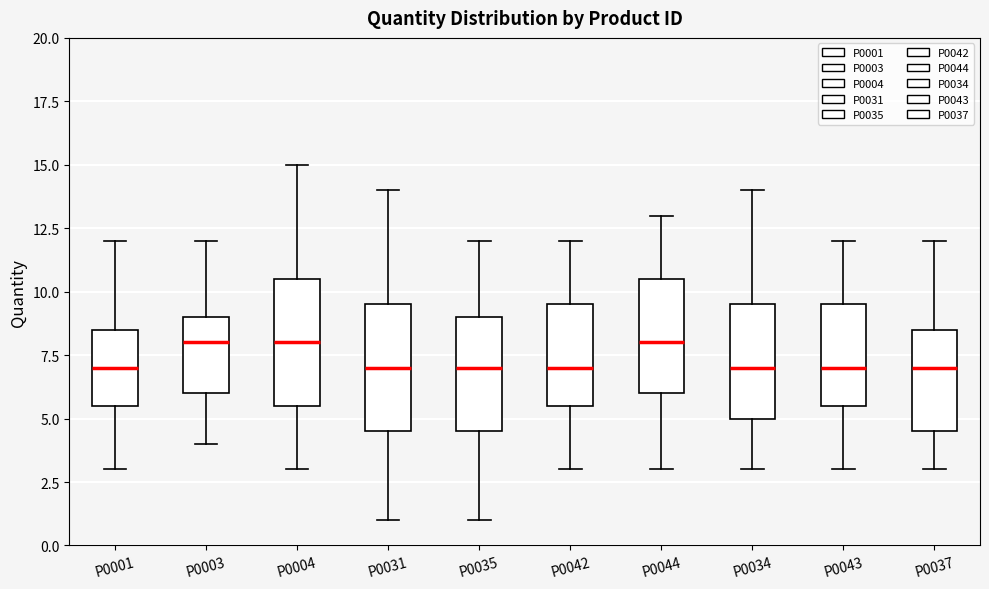

Reading left to right, transcribe this box plot: for each box, give where its median line is, the range the box spans, and where its two whiskers end, as read against the y-axis. The values are not printed on the chart, so give them approximately, as read against the axis.

P0001: median 7.0, box 5.5 to 8.5, whiskers 3.0 to 12.0
P0003: median 8.0, box 6.0 to 9.0, whiskers 4.0 to 12.0
P0004: median 8.0, box 5.5 to 10.5, whiskers 3.0 to 15.0
P0031: median 7.0, box 4.5 to 9.5, whiskers 1.0 to 14.0
P0035: median 7.0, box 4.5 to 9.0, whiskers 1.0 to 12.0
P0042: median 7.0, box 5.5 to 9.5, whiskers 3.0 to 12.0
P0044: median 8.0, box 6.0 to 10.5, whiskers 3.0 to 13.0
P0034: median 7.0, box 5.0 to 9.5, whiskers 3.0 to 14.0
P0043: median 7.0, box 5.5 to 9.5, whiskers 3.0 to 12.0
P0037: median 7.0, box 4.5 to 8.5, whiskers 3.0 to 12.0